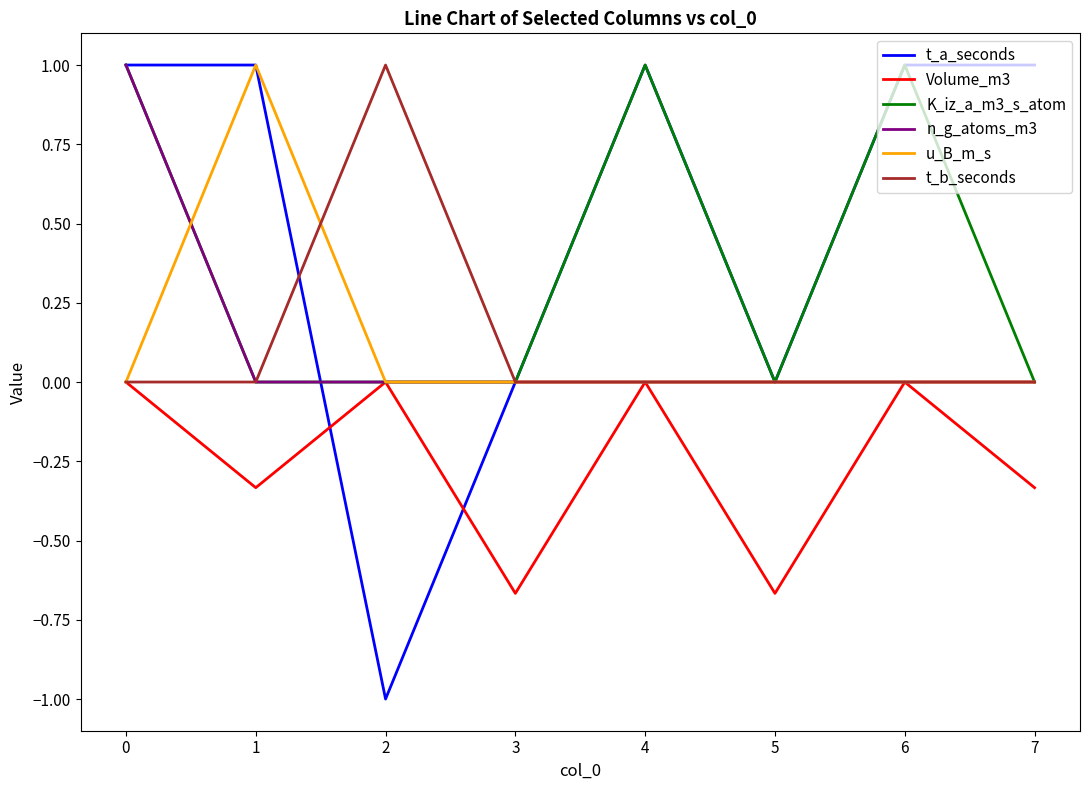

What is the greatest value displayed?

1.0